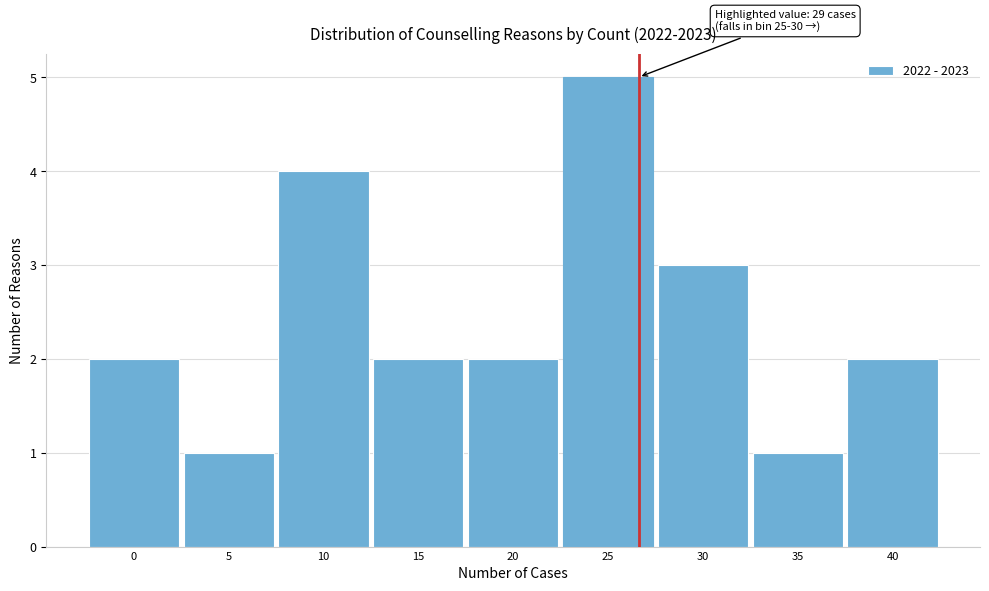

Reading left to right, transcribe all the data shown in this chart.

2	1	4	2	2	5	3	1	2